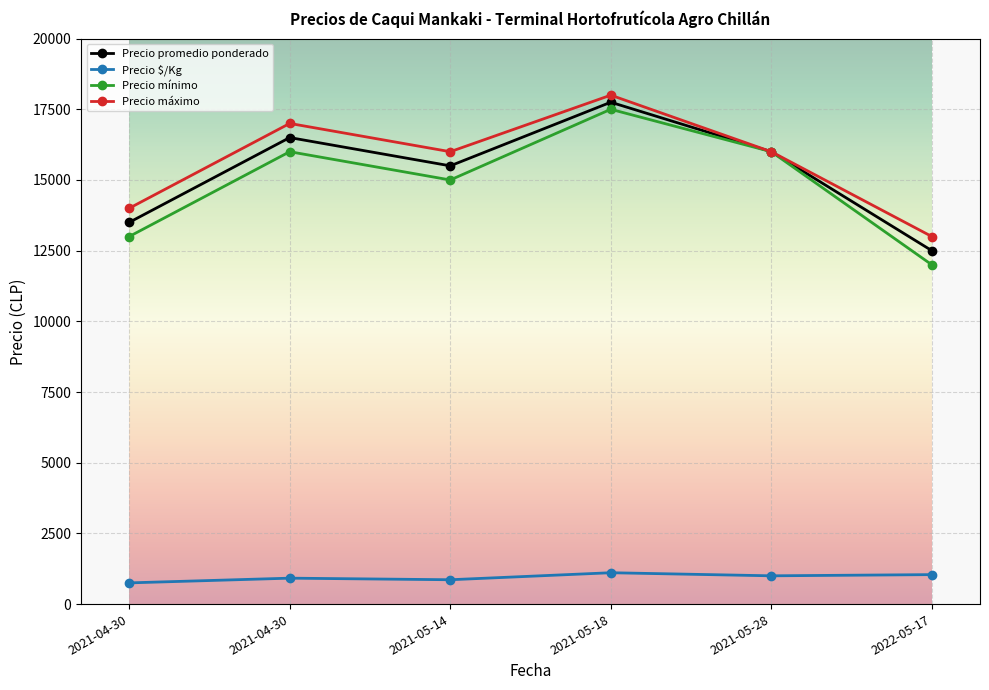

The value of Precio máximo at 2022-05-17 is 5574. True or false?

False